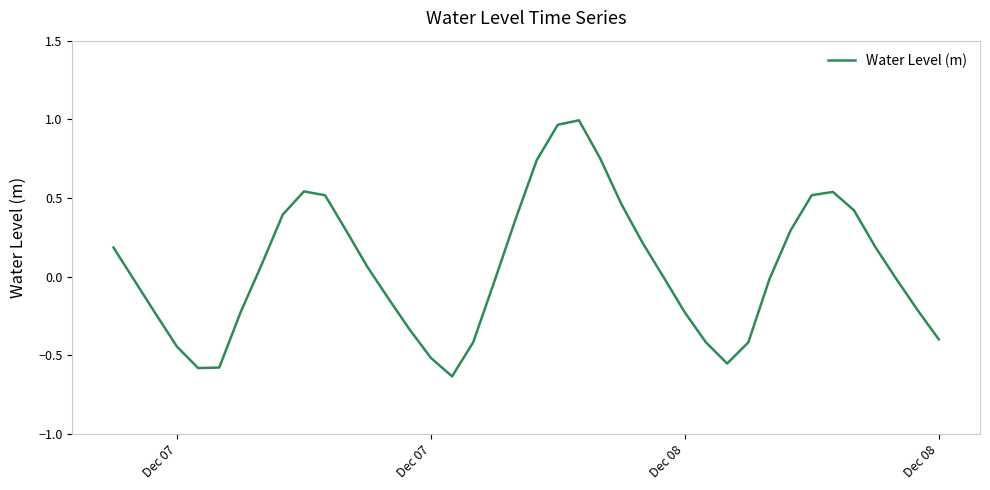

What is the difference between the maximum and minimum values?

1.6